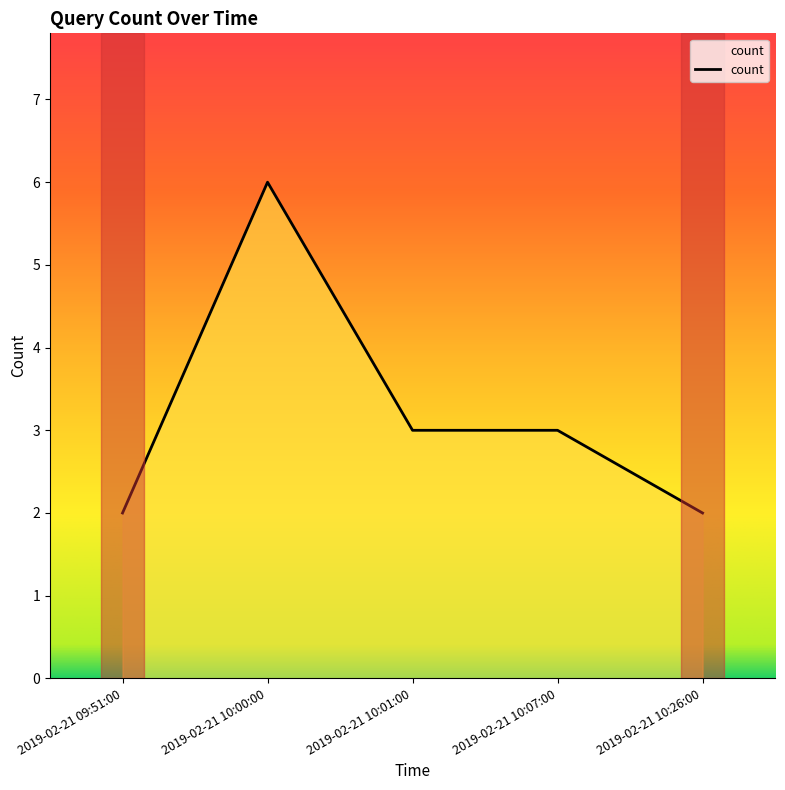

True or false: there are more than 2 points higher than both neighbors.

False